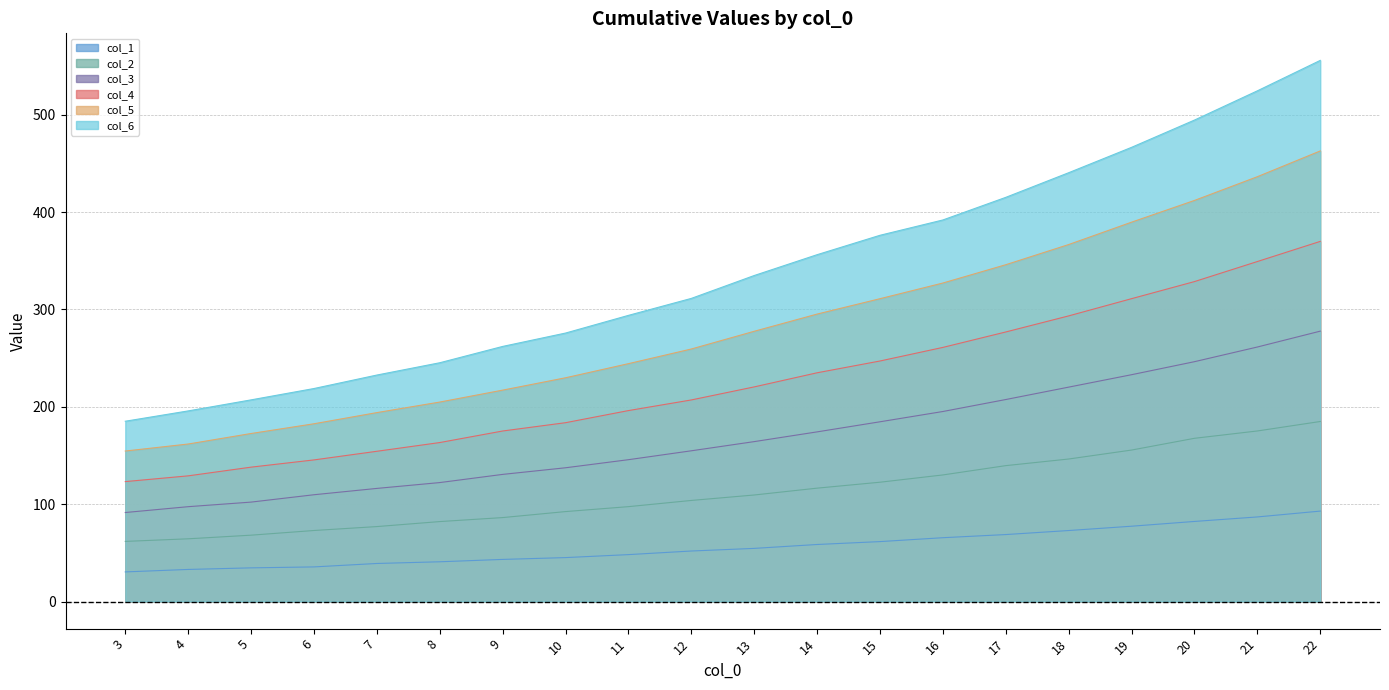

At 21, list the series in order from smallest to largest.

col_1, col_2, col_3, col_4, col_5, col_6